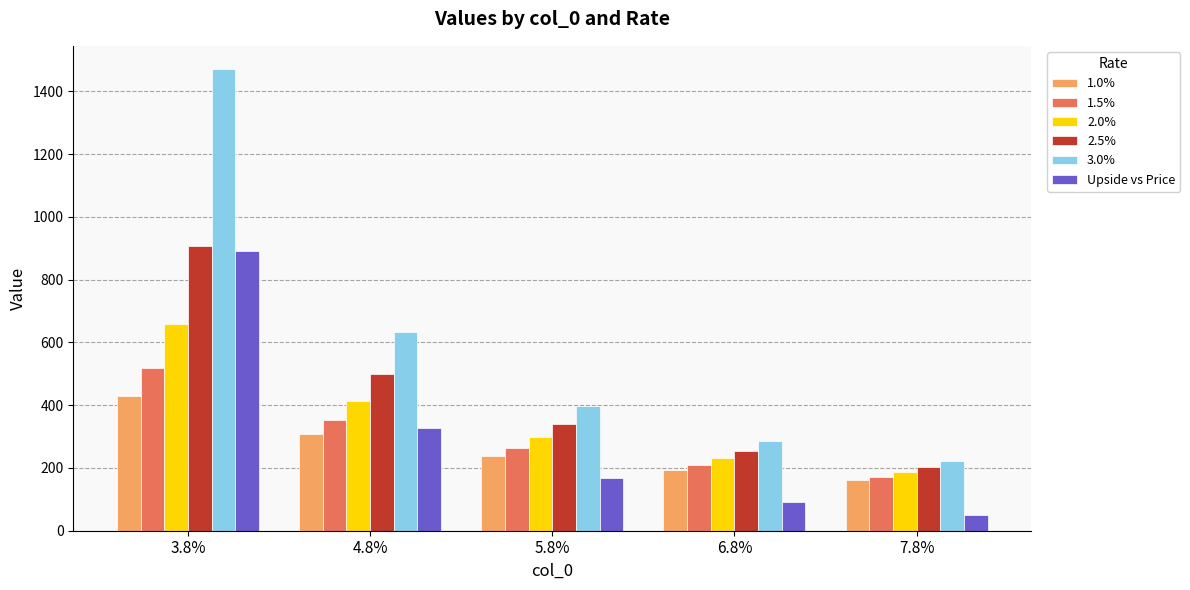

Reading left to right, list all the values displayed in this chart.

1.0%: 3.8%=430.0	4.8%=309.6	5.8%=239.5	6.8%=193.6	7.8%=161.3
1.5%: 3.8%=519.5	4.8%=353.7	5.8%=265.2	6.8%=210.2	7.8%=172.8
2.0%: 3.8%=659.1	4.8%=413.5	5.8%=297.7	6.8%=230.3	7.8%=186.2
2.5%: 3.8%=907.3	4.8%=499.6	5.8%=340.2	6.8%=255.1	7.8%=202.2
3.0%: 3.8%=1471.7	4.8%=634.0	5.8%=397.8	6.8%=286.4	7.8%=221.6
Upside vs Price: 3.8%=890.0	4.8%=326.4	5.8%=167.6	6.8%=92.7	7.8%=49.0